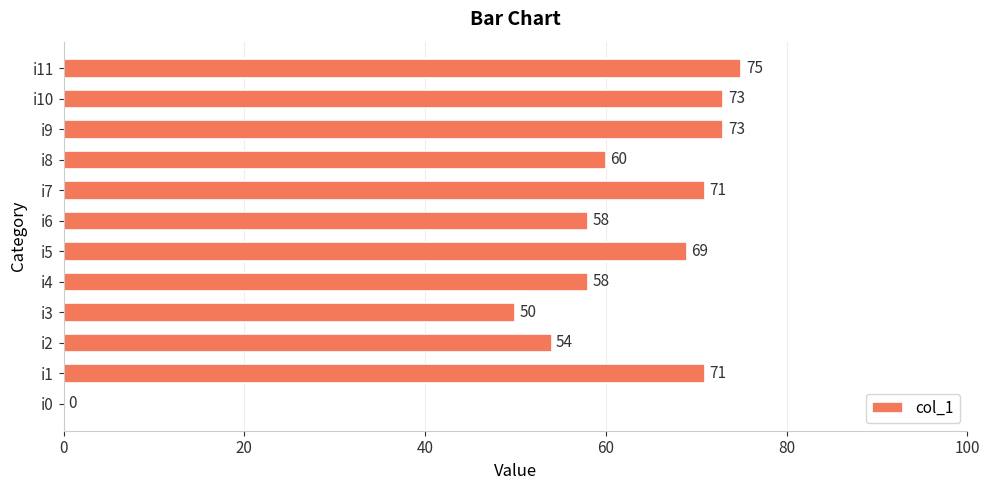

The chart shows a value of 75 at i11. True or false?

True